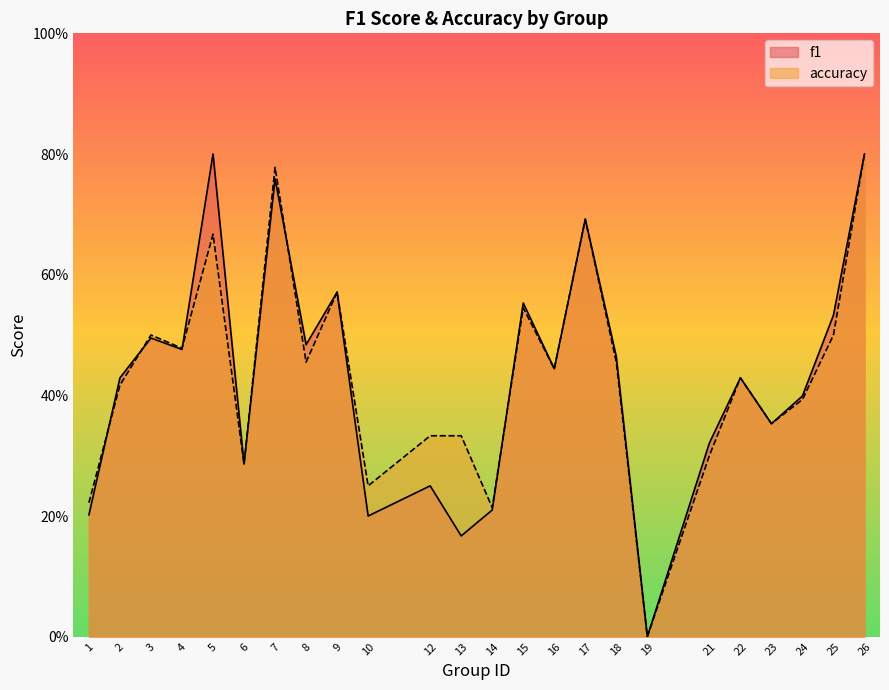

After their last crossing, which series has the higher values: f1 or accuracy?

f1